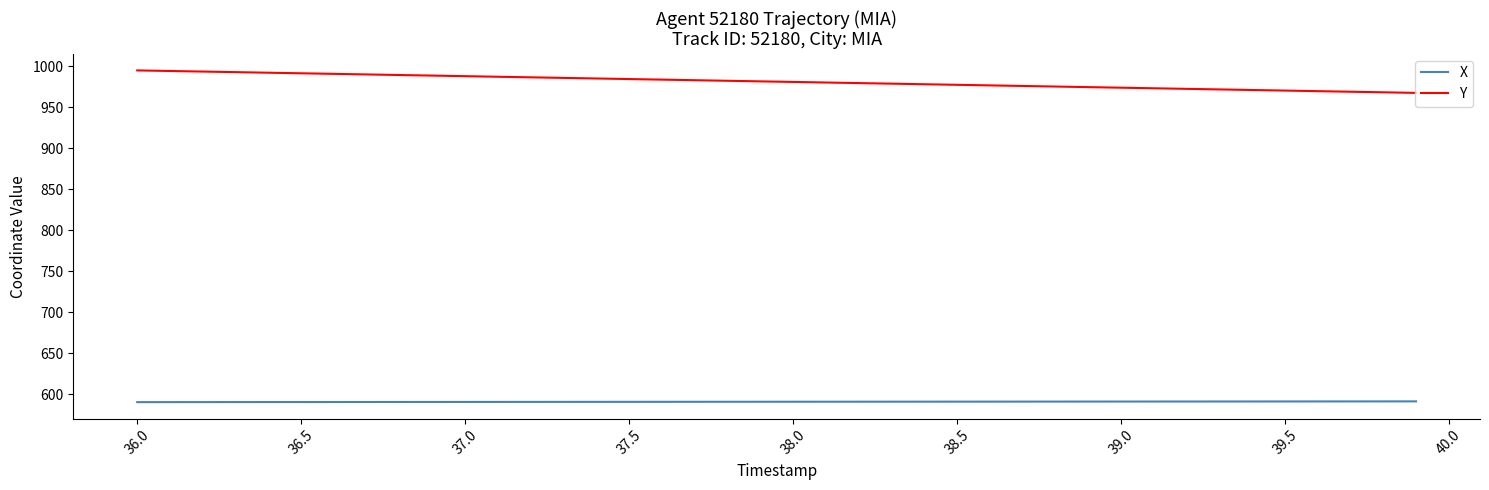

True or false: X and Y intersect in this chart.

False